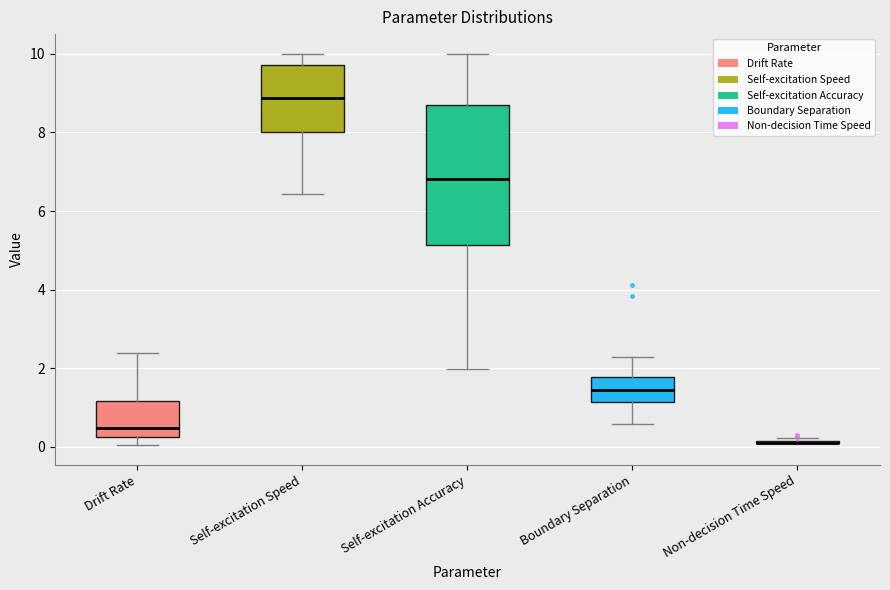

Which box is the tallest, from its lower edge to its upper edge?

Self-excitation Accuracy